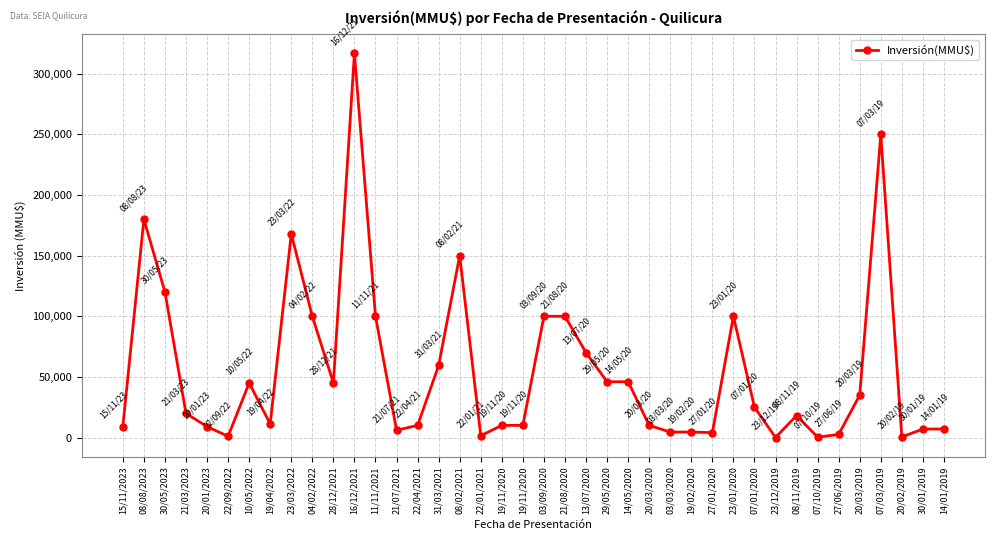

What is the label of the 24th point from the left?

29/05/2020